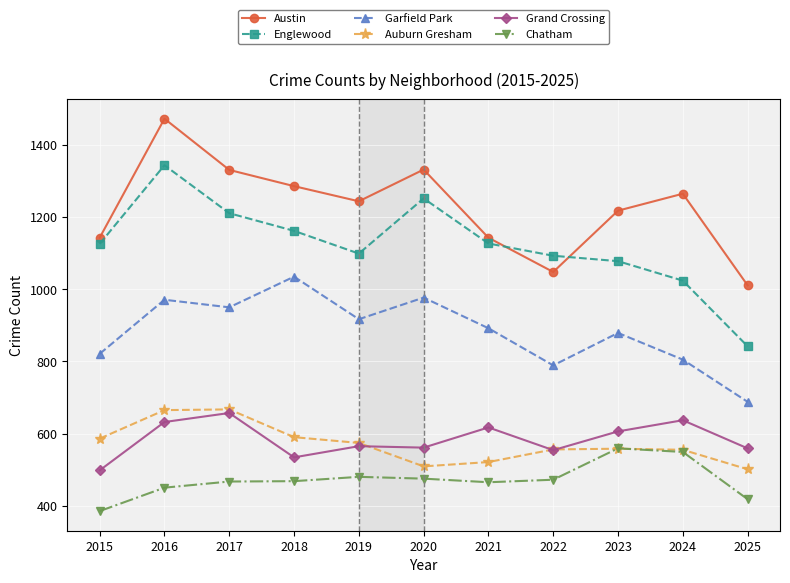

At which label does Austin first exceed 1244?

2016